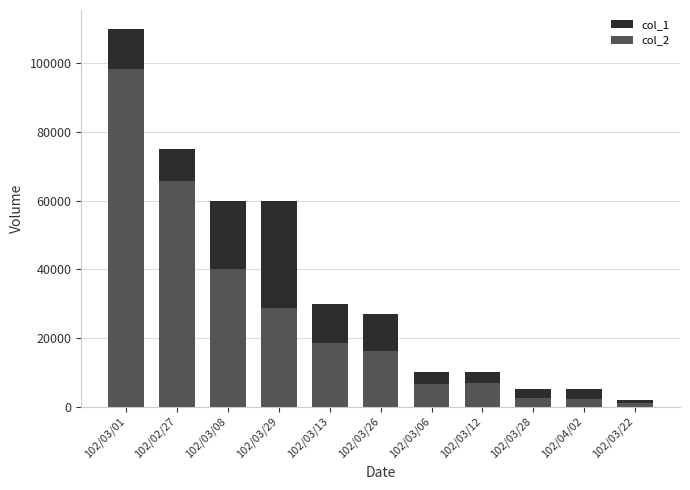

How many data points in col_1 are less than 27000?

5